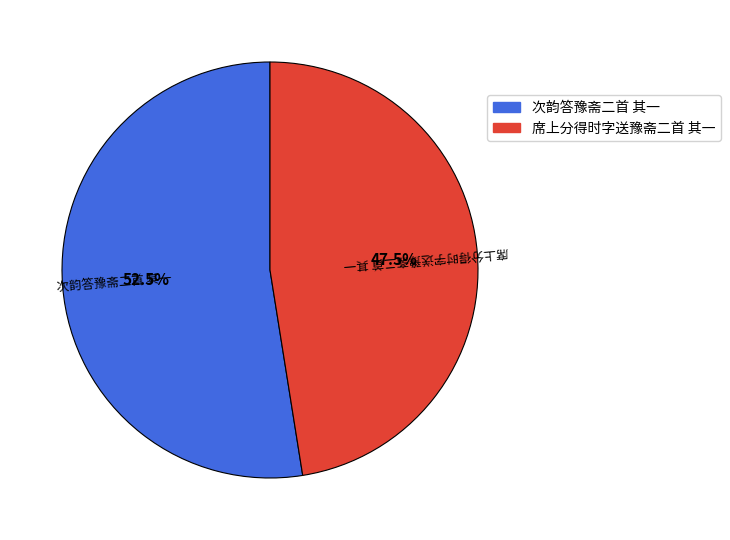

To the nearest percent, what is the average slice percentage?

50%